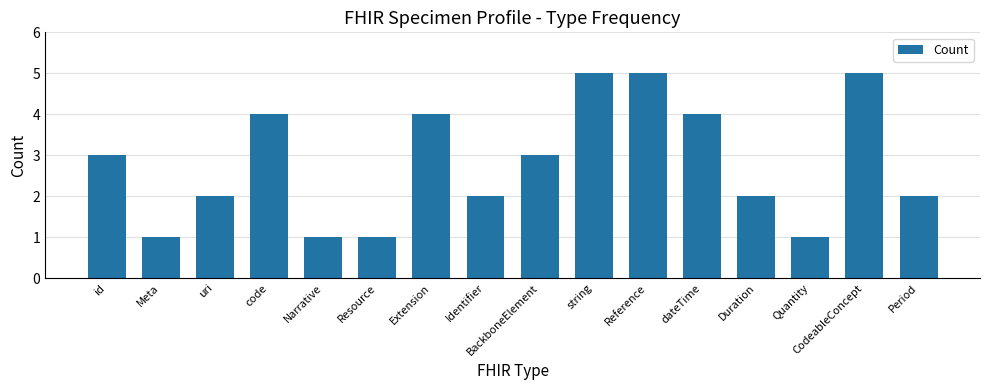

What is the average value?

3